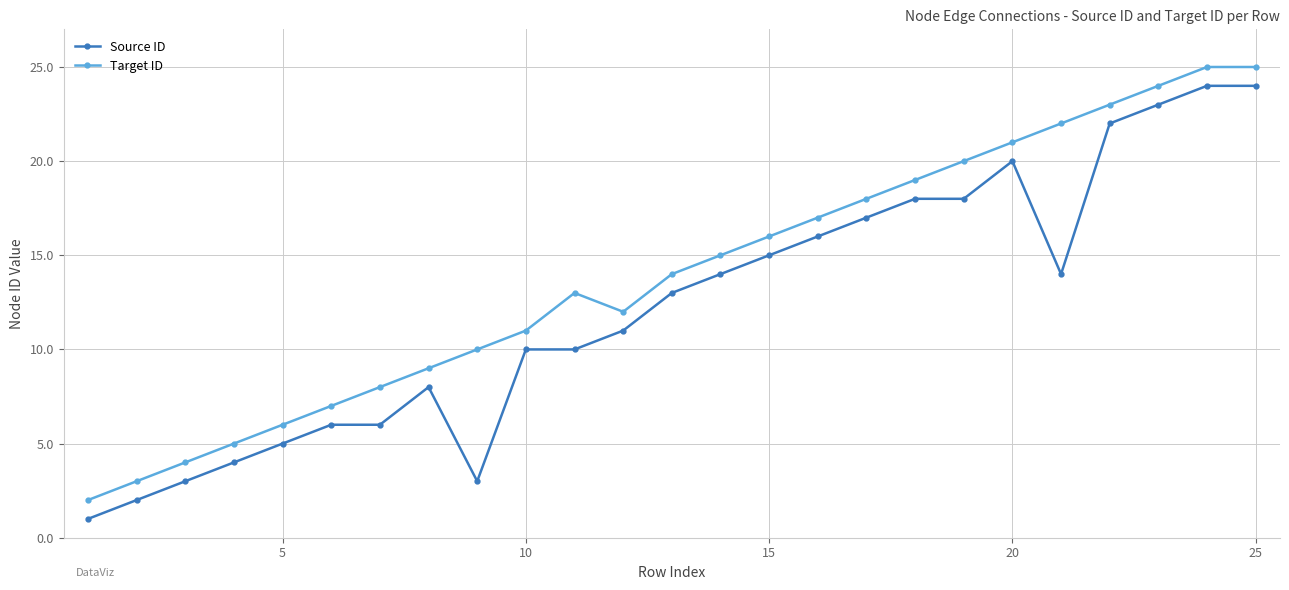

What are all the series names shown in the legend?

Source ID, Target ID